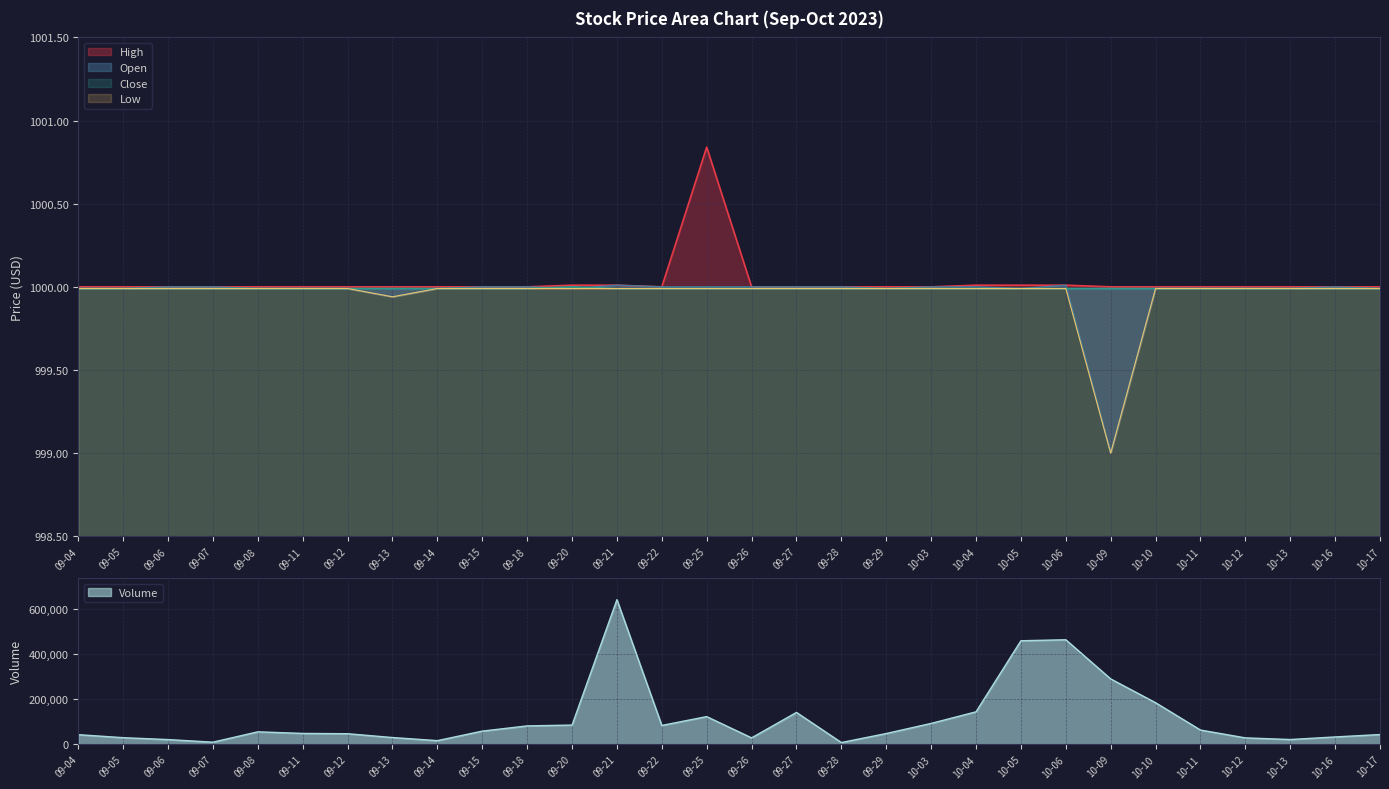

What is the value of the High point at the 15th from the left?

1000.8